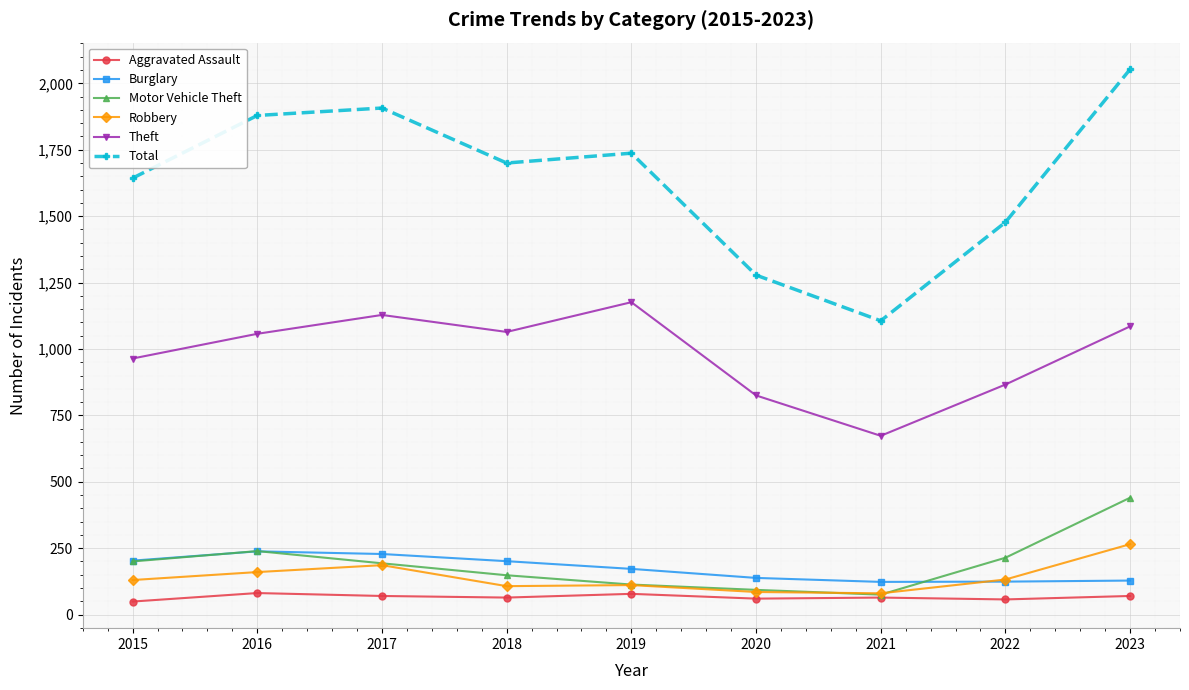

How many data points does each series have?

9